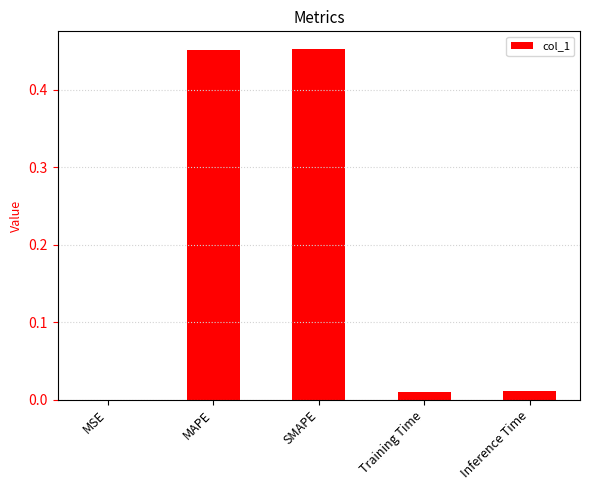

What is the sum of all values?

0.9